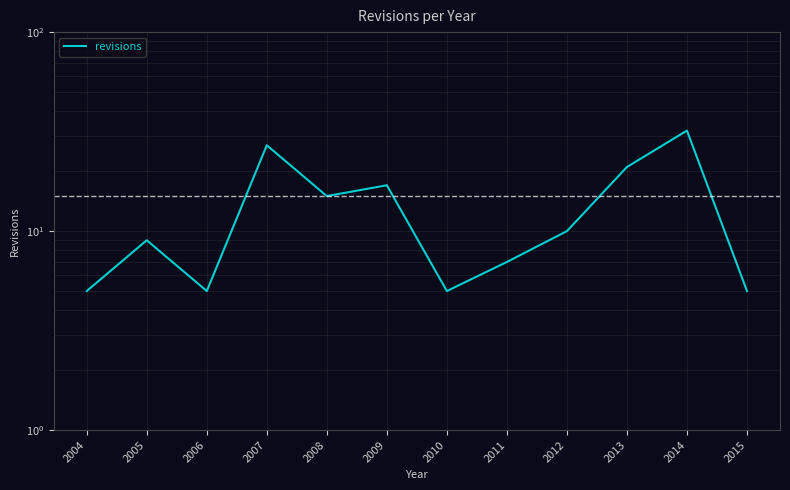

The chart shows a value of 16 at 2007. True or false?

False